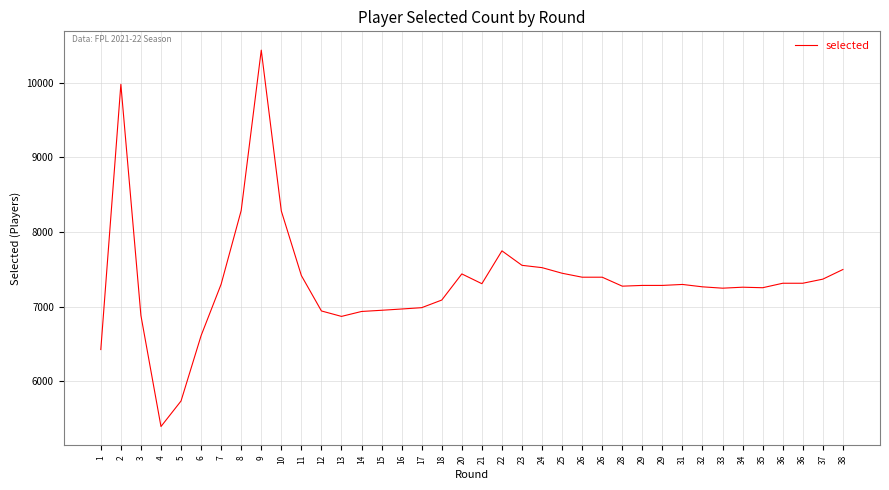

Which has a higher value, 6 or 13?

13